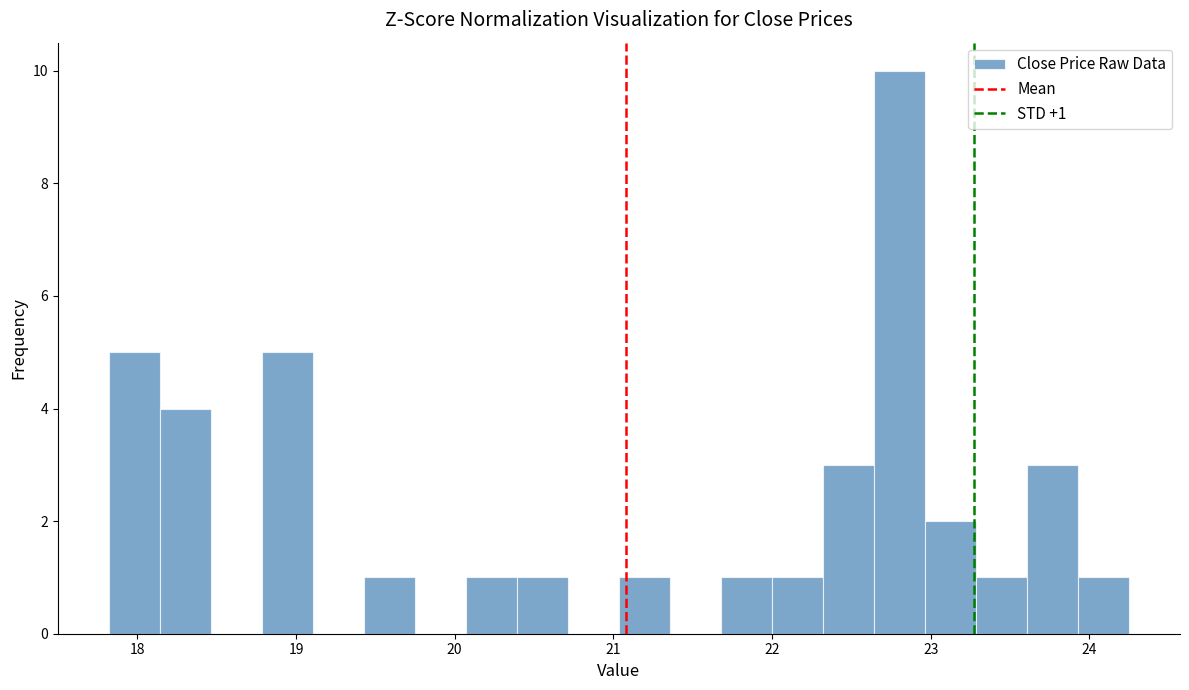

Read against the x-axis, roughly where is the centre of the tallest bar?

22.8